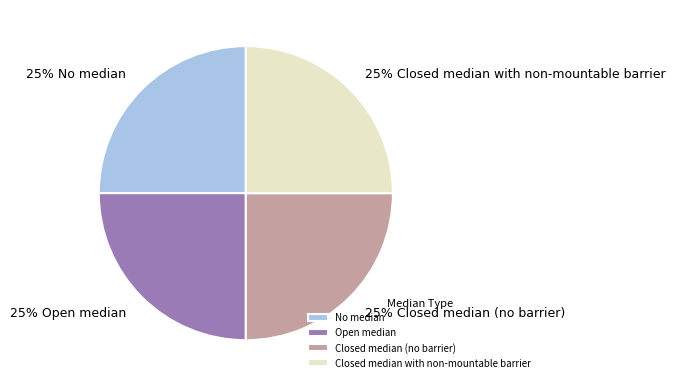

What is the ratio of the value at Closed median (no barrier) to the value at Closed median with non-mountable barrier?

1.0